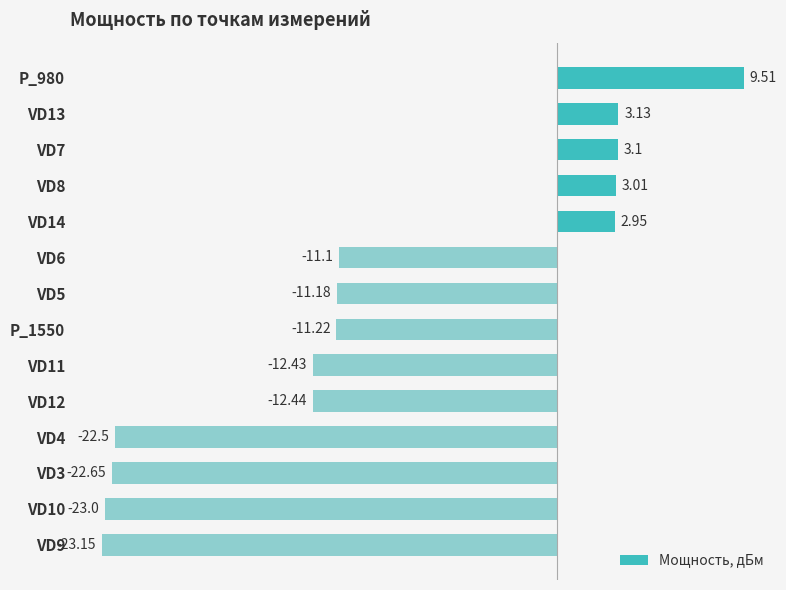

Rank the categories by value from highest to lowest.

P_980, VD13, VD7, VD8, VD14, VD6, VD5, P_1550, VD11, VD12, VD4, VD3, VD10, VD9